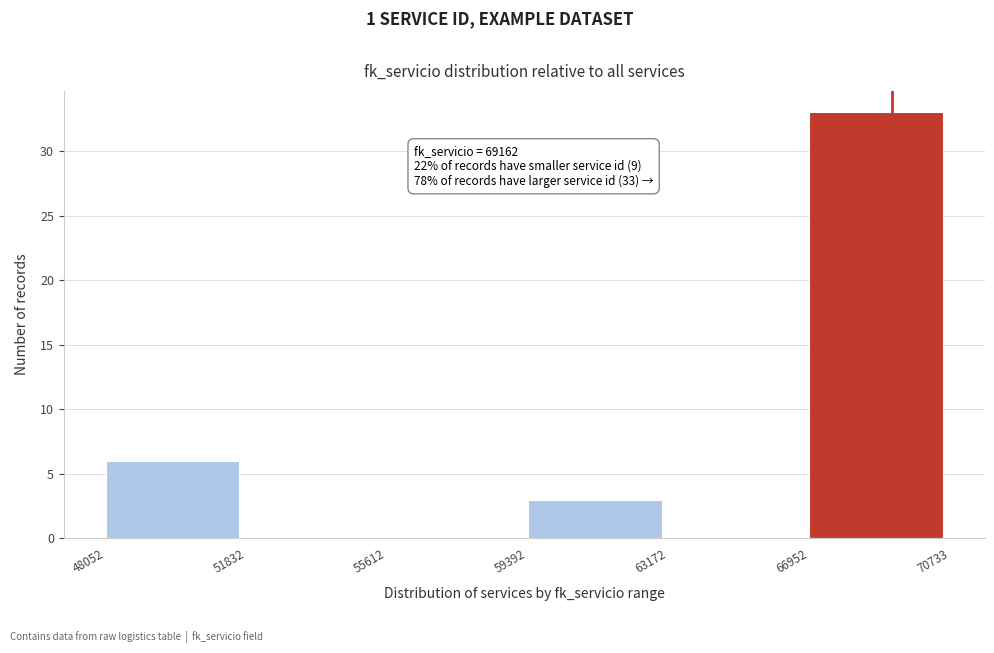

Over which range of the x-axis is the bar tallest?

66952 to 70733